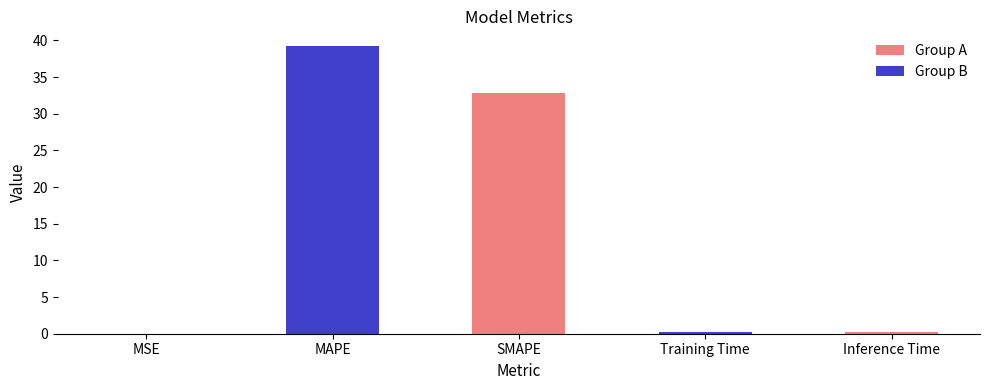

The value at MAPE is 39.3. True or false?

True